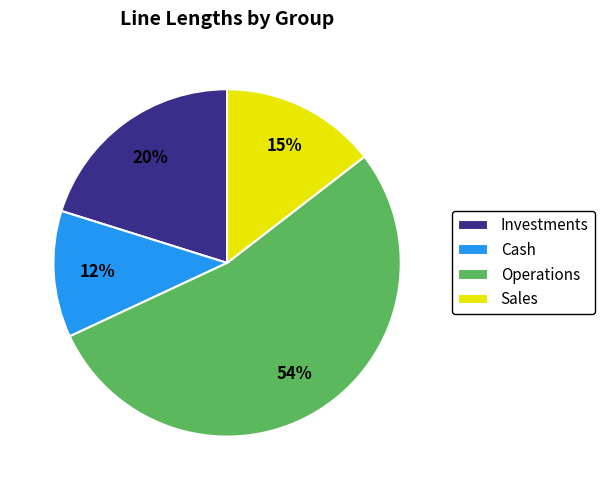

What is the ratio of the value at Investments to the value at Cash?

1.7